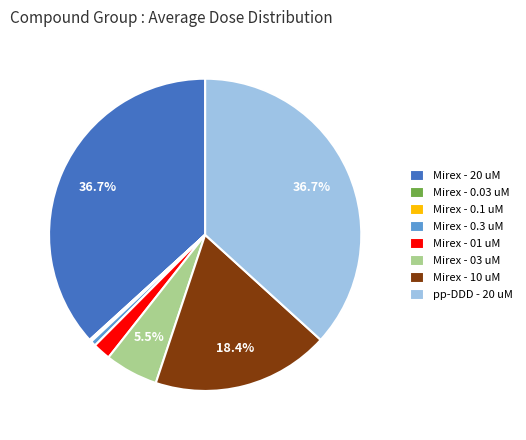

Is there a majority slice in this chart?

No